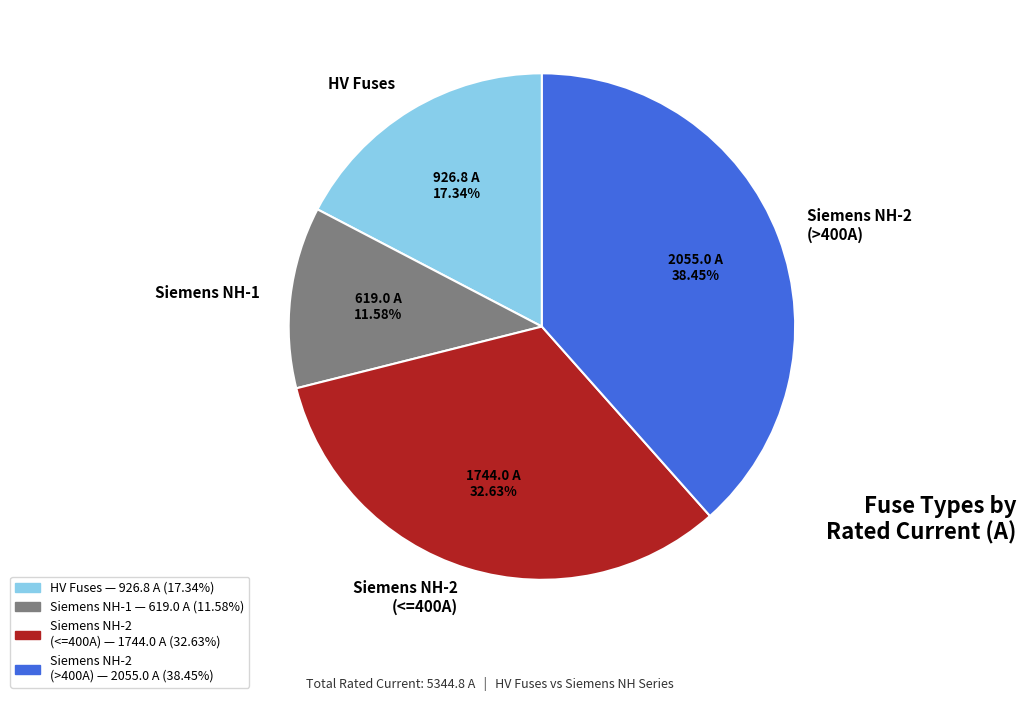

Count the number of slices in the pie.

4